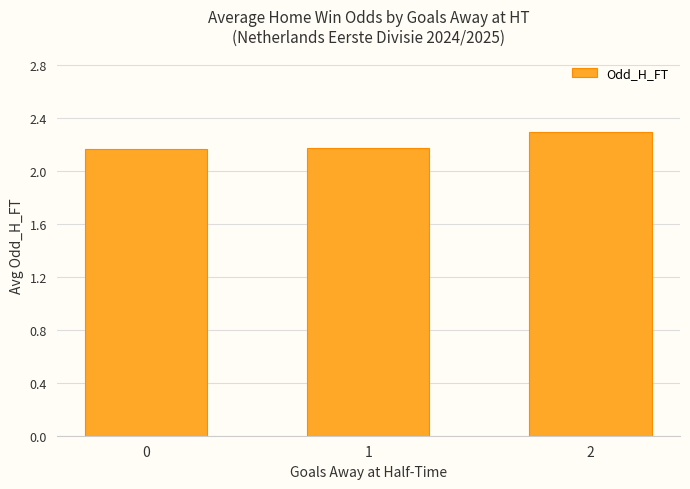

What is the sum of the values at 1 and 2?

4.5